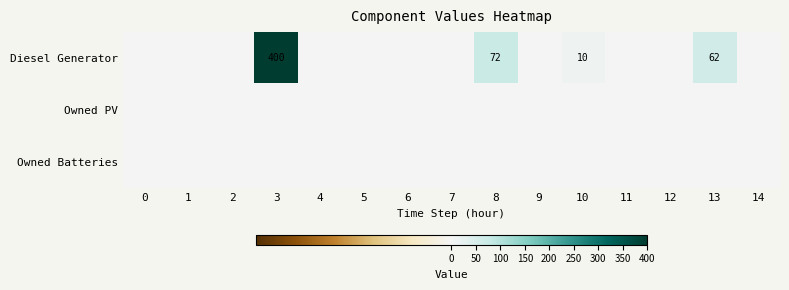

Is it true that Diesel Generator equals 0 at 6?

True